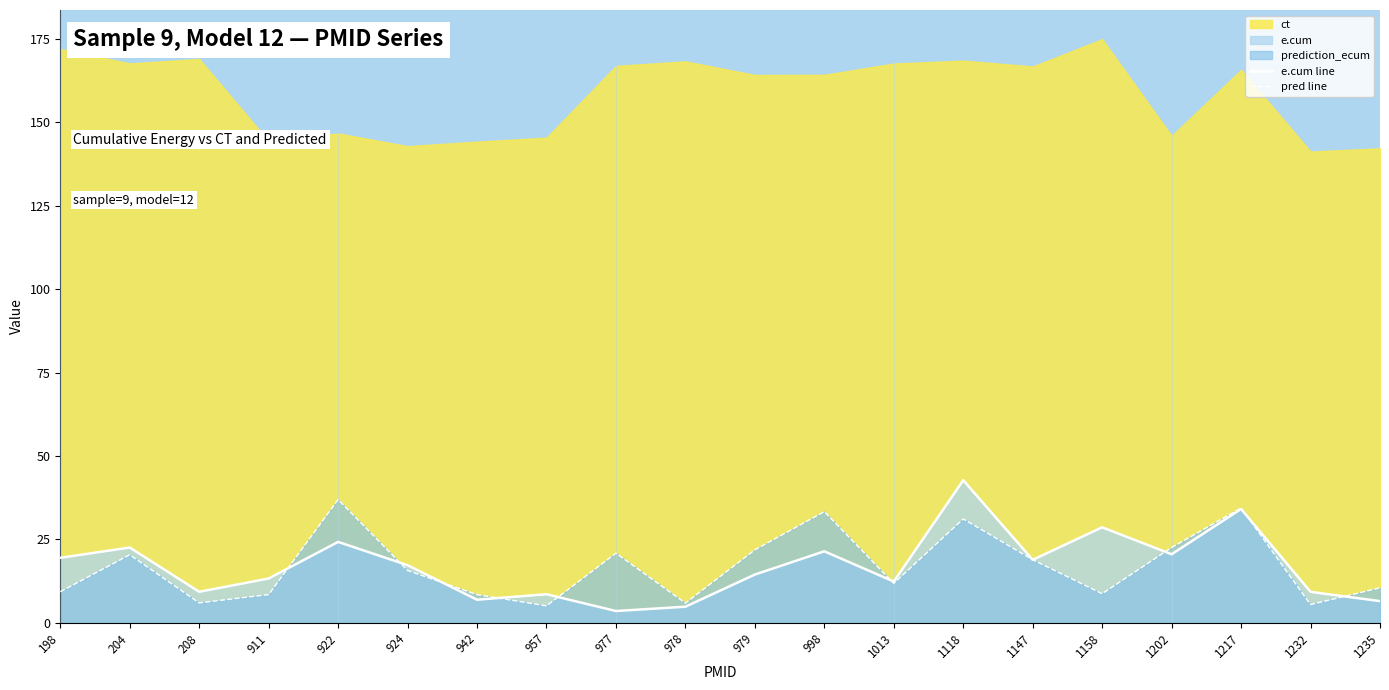

Between 1147 and 204, which is larger?

204